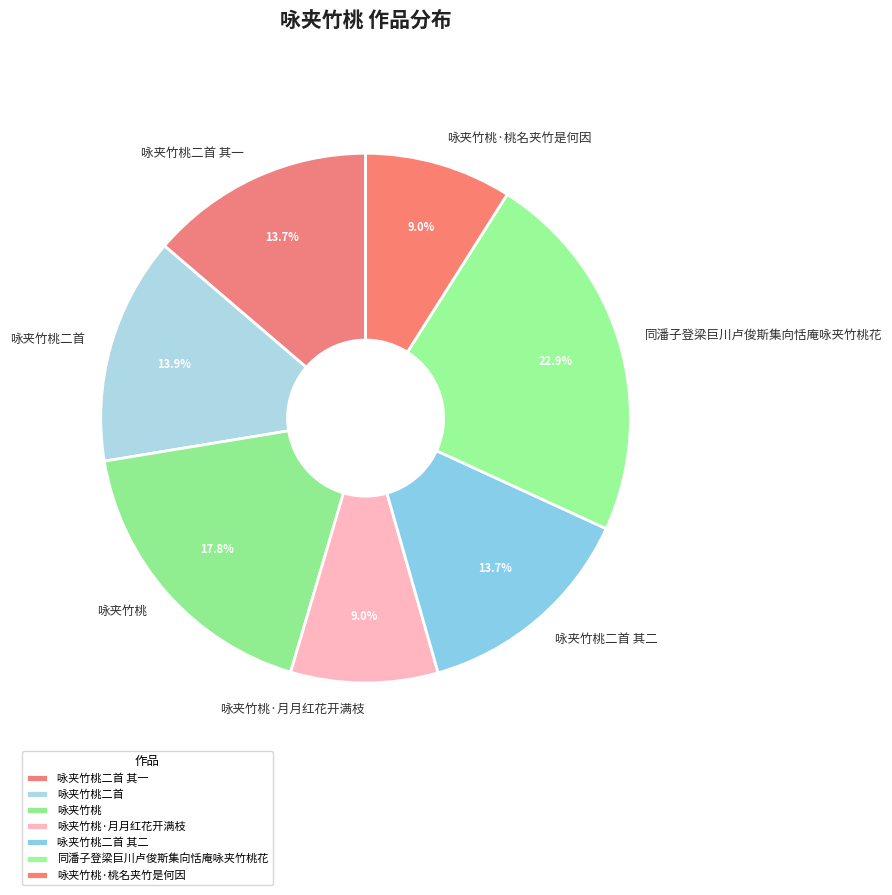

To the nearest percent, what is the difference between the 咏夹竹桃二首 其一 and 同潘子登梁巨川卢俊斯集向恬庵咏夹竹桃花 slice percentages?

9%